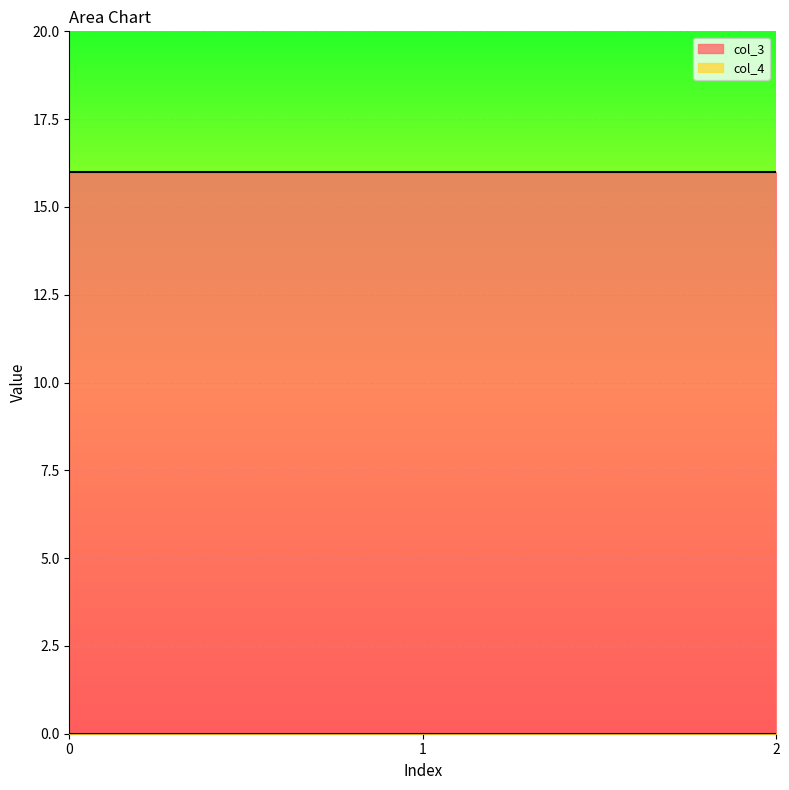

Rank the series by their average value, from highest to lowest.

col_3, col_4